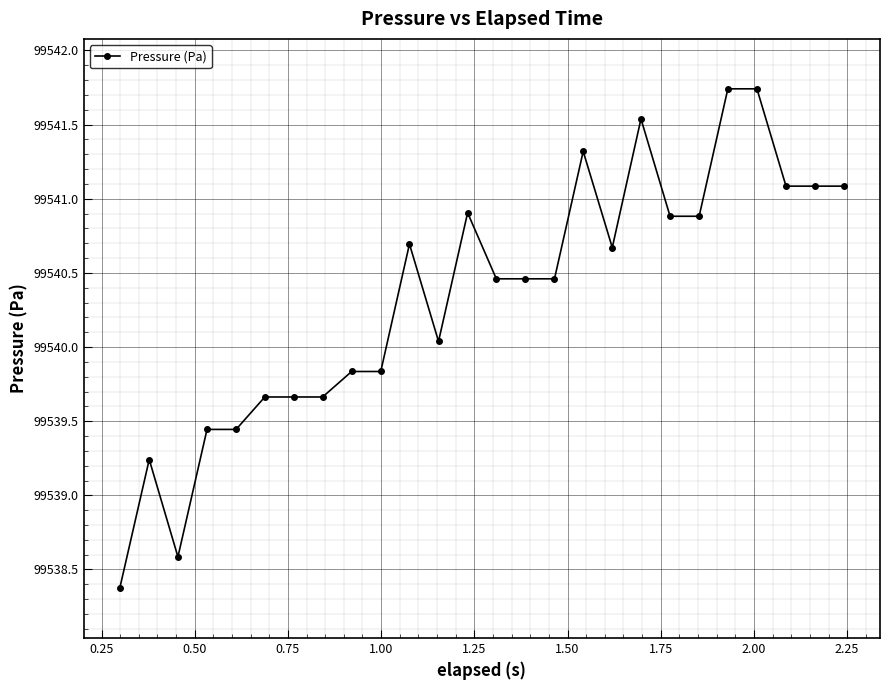

True or false: the data has more than 1 interior local peaks.

True